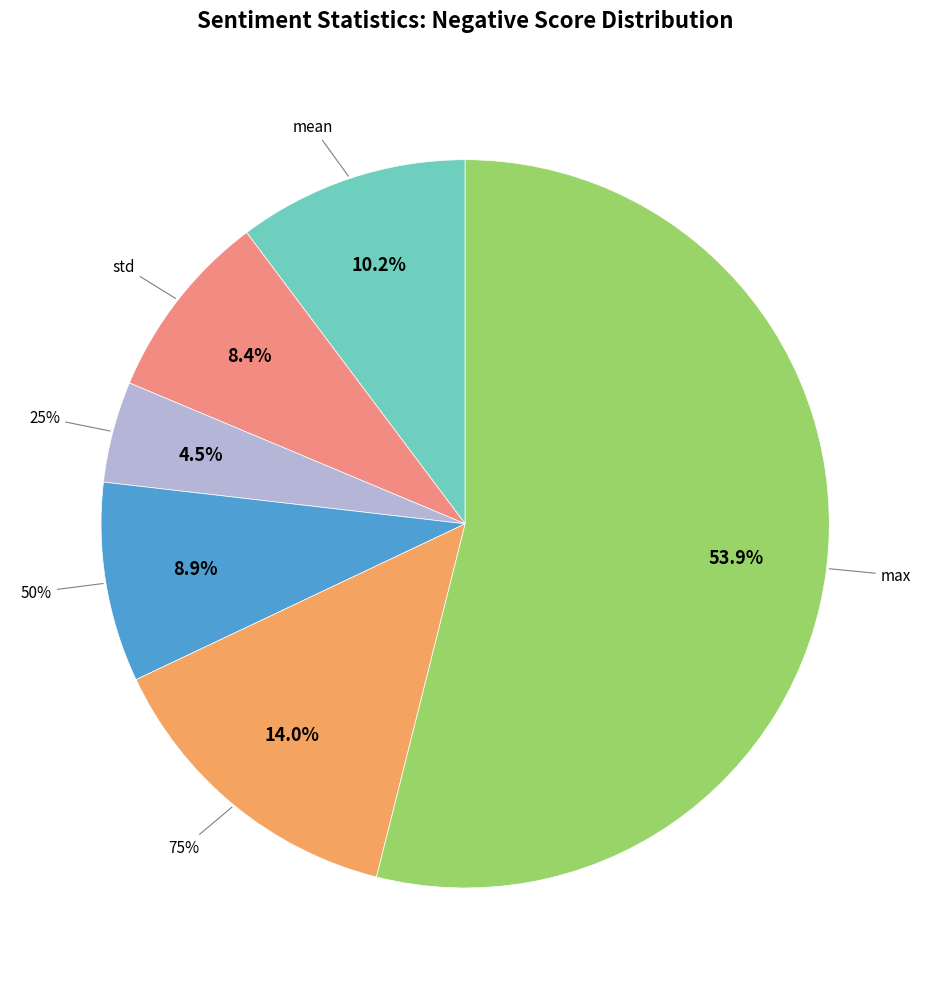

To the nearest percent, what portion does mean represent?

10%